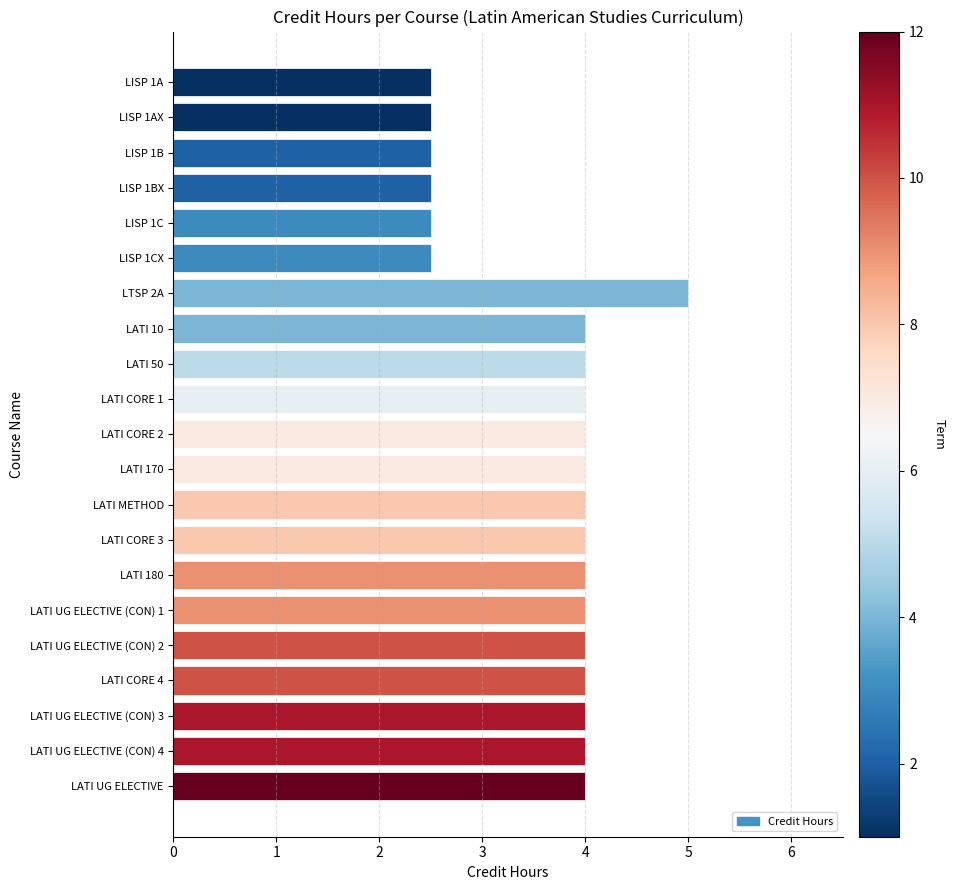

What is the difference between the maximum and minimum values?

2.5